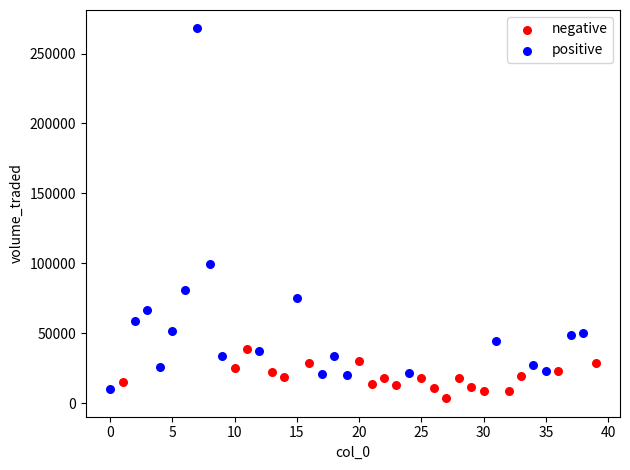

Which series has the widest spread of Y values?

positive